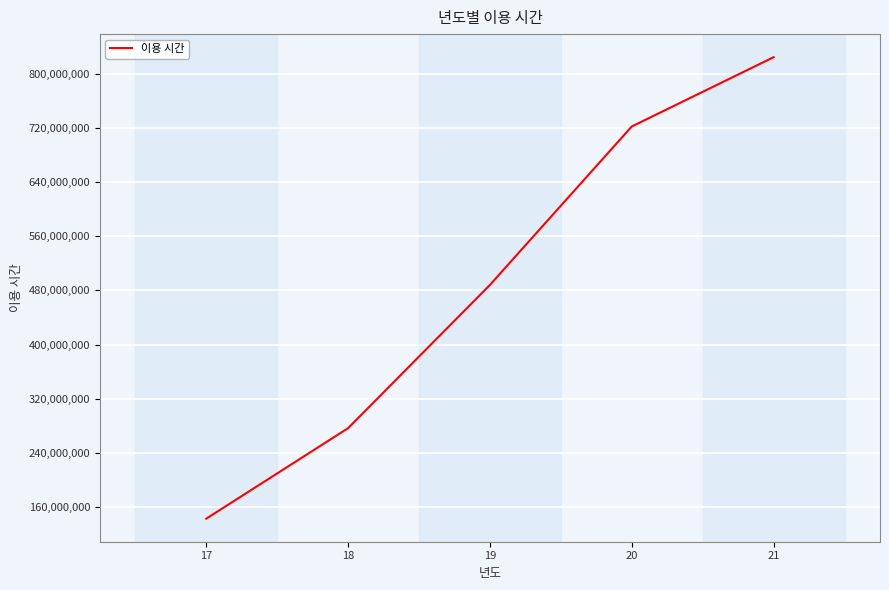

The value at 20 is 316043496. True or false?

False